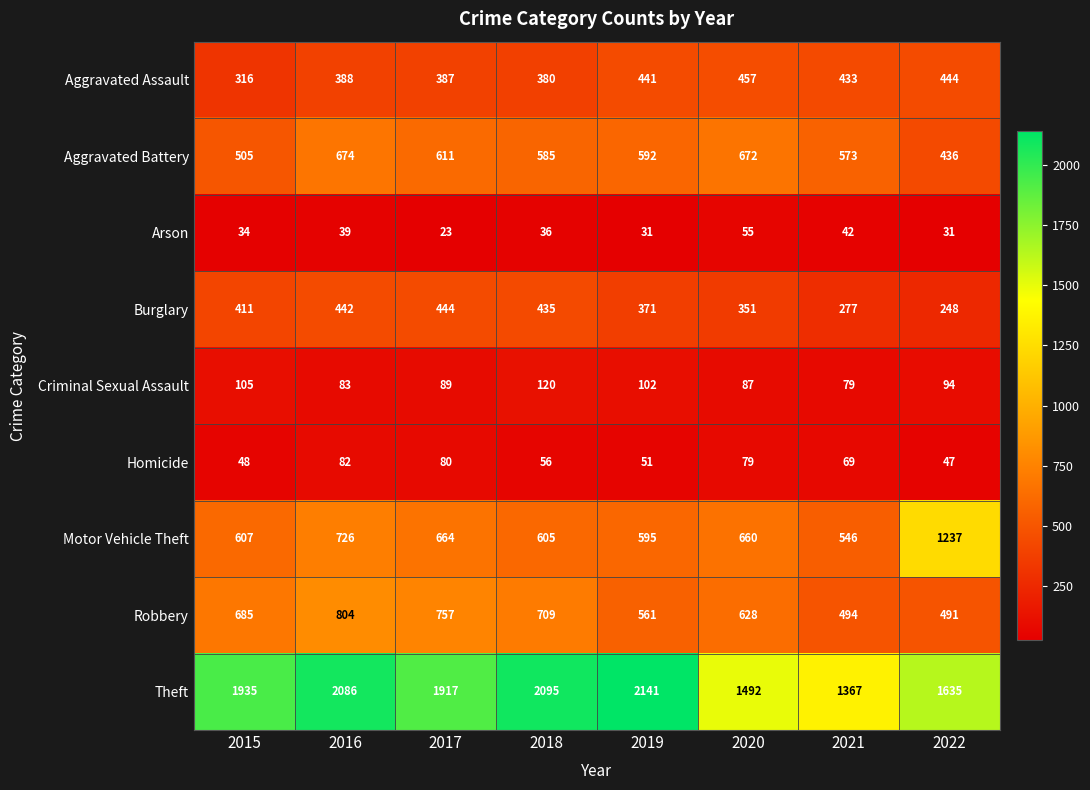

Rank the series at 2022 from lowest to highest value.

Arson, Homicide, Criminal Sexual Assault, Burglary, Aggravated Battery, Aggravated Assault, Robbery, Motor Vehicle Theft, Theft